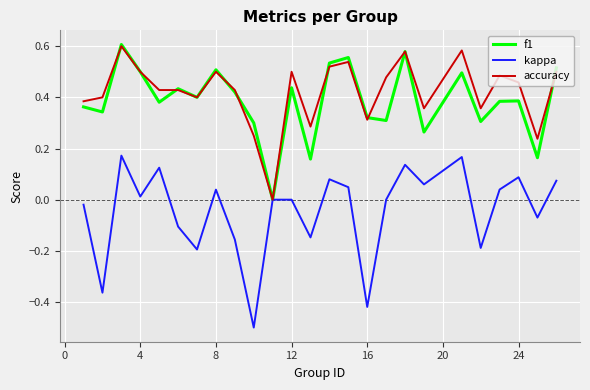

Which series has the widest spread of values?

kappa